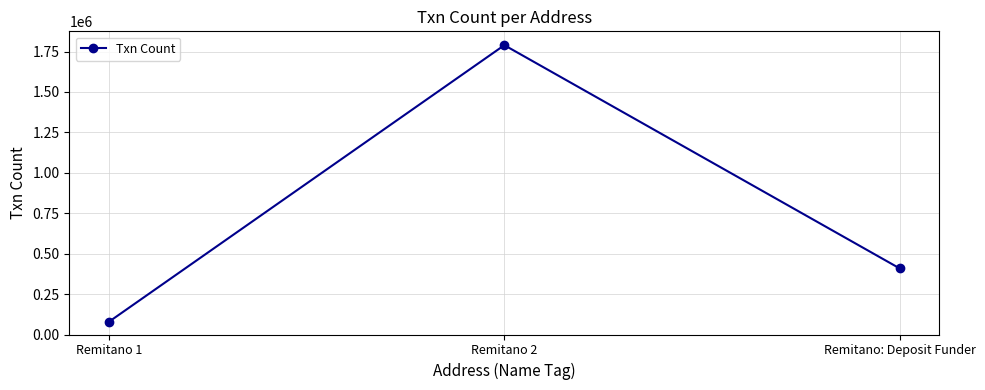

What is the label of the 2nd point from the right?

Remitano 2